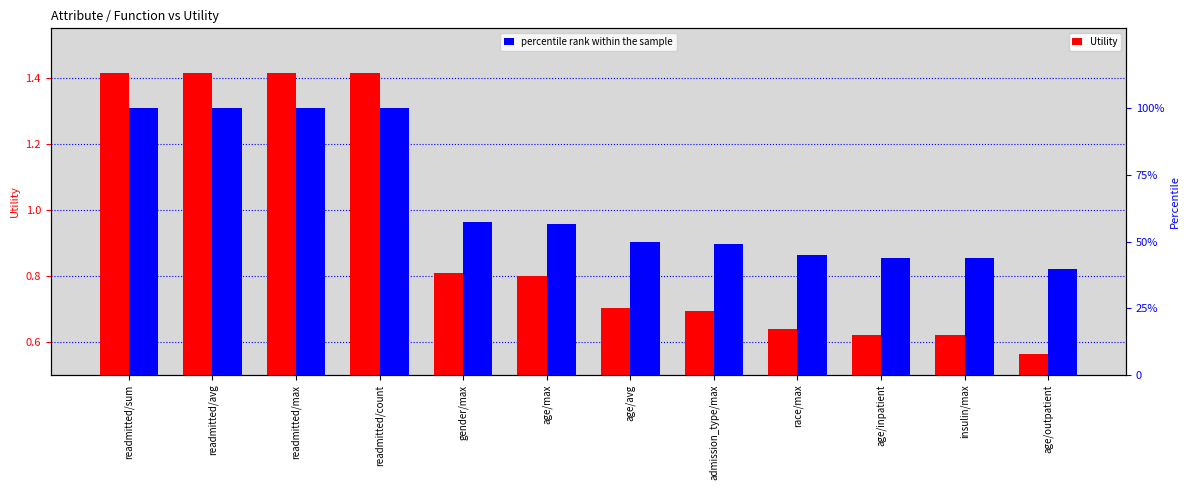

Which series has the largest range (max minus min)?

percentile rank within the sample